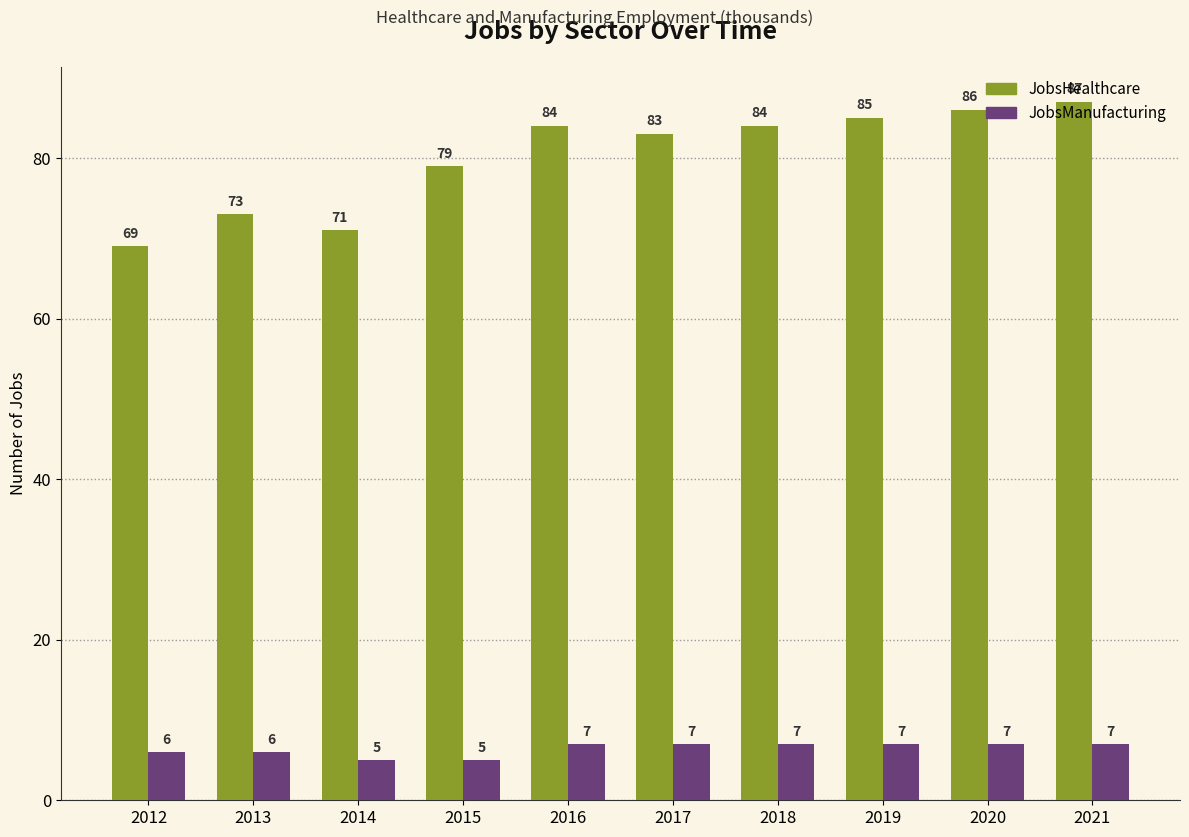

What is the maximum value shown in the chart?

87